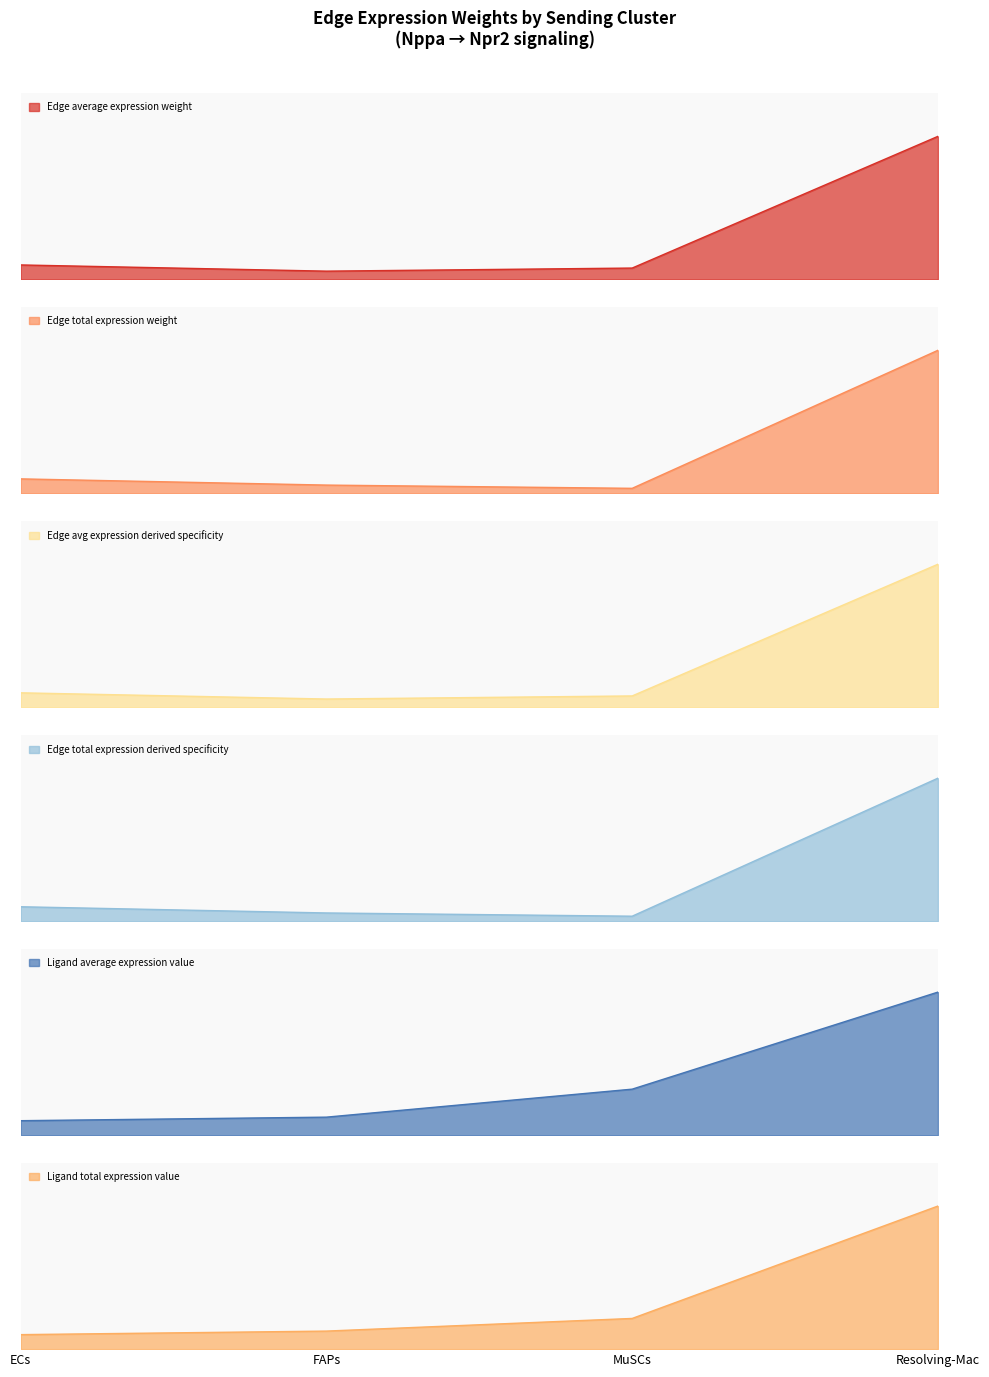

Between which two adjacent categories do Ligand average expression value and Edge avg expression derived specificity first intersect?

ECs and FAPs